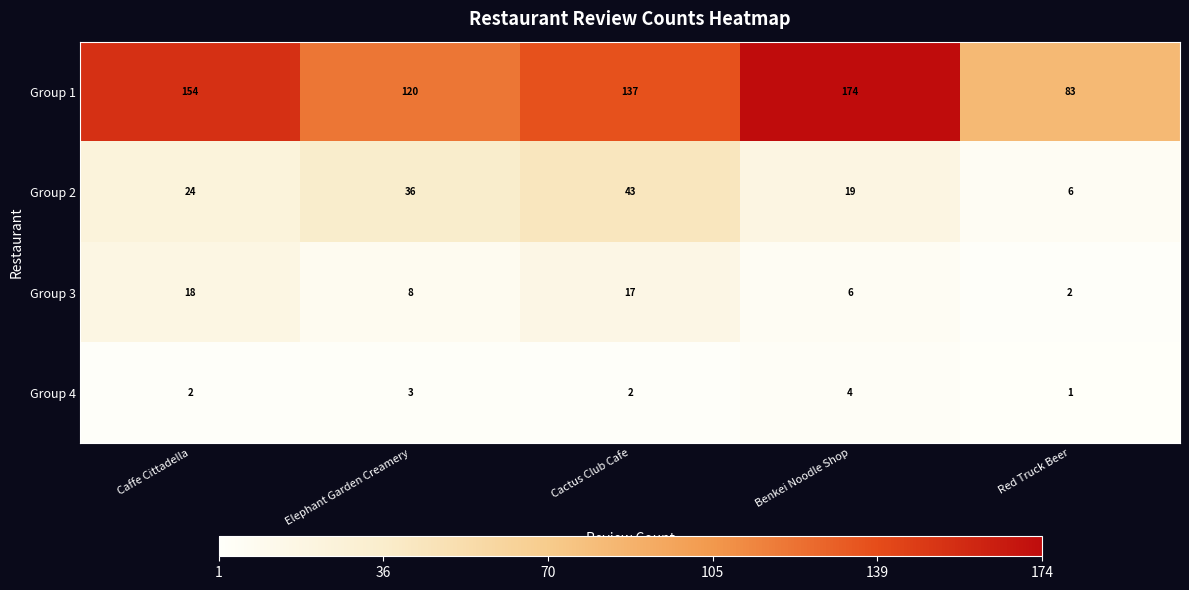

Count the number of data series in this chart.

4